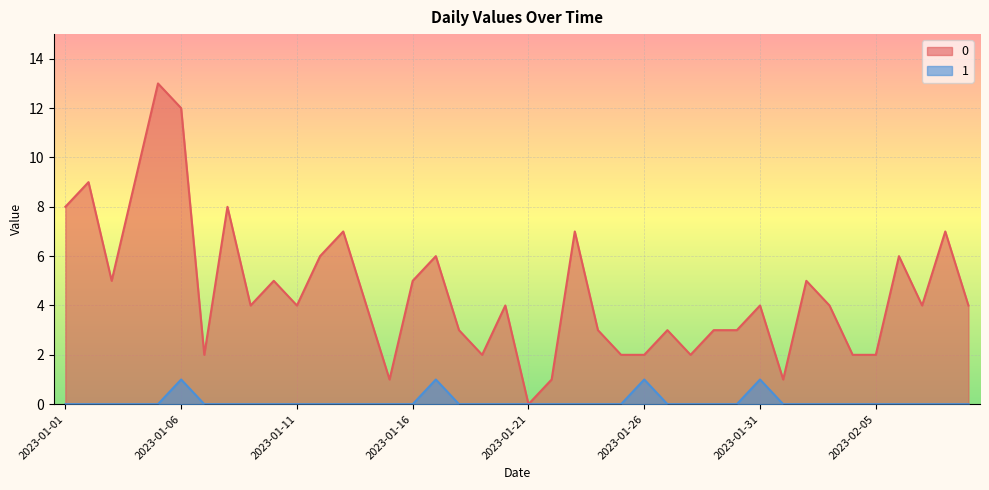

Rank the series by their average value, from highest to lowest.

0, 1